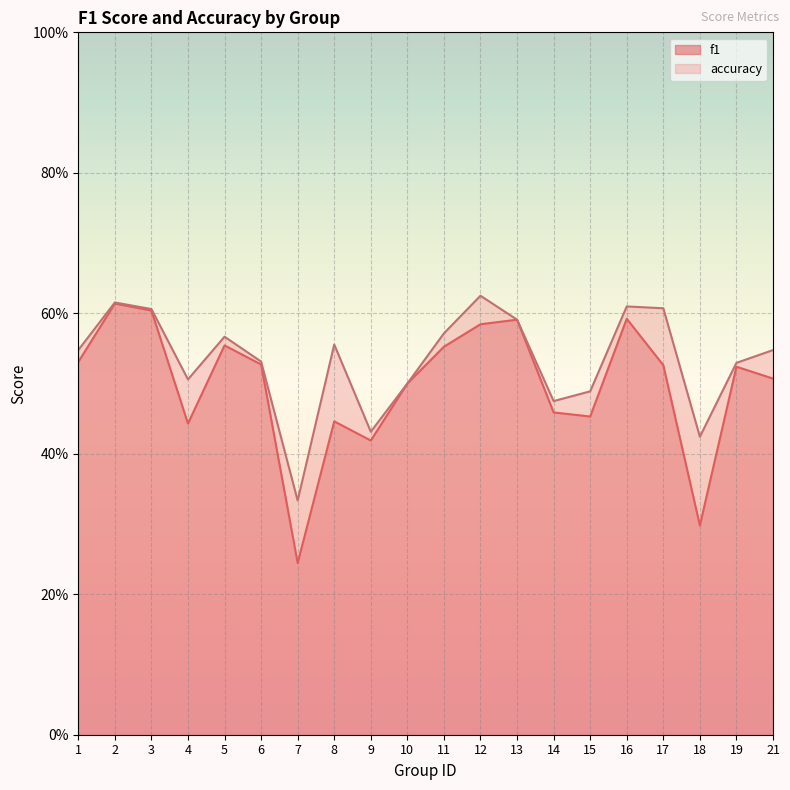

What are all the series names shown in the legend?

f1, accuracy